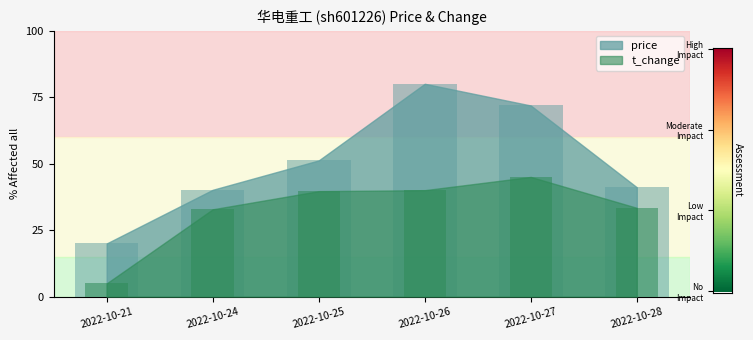

What is the difference between the t_change values at 2022-10-25 and 2022-10-26?

0.4